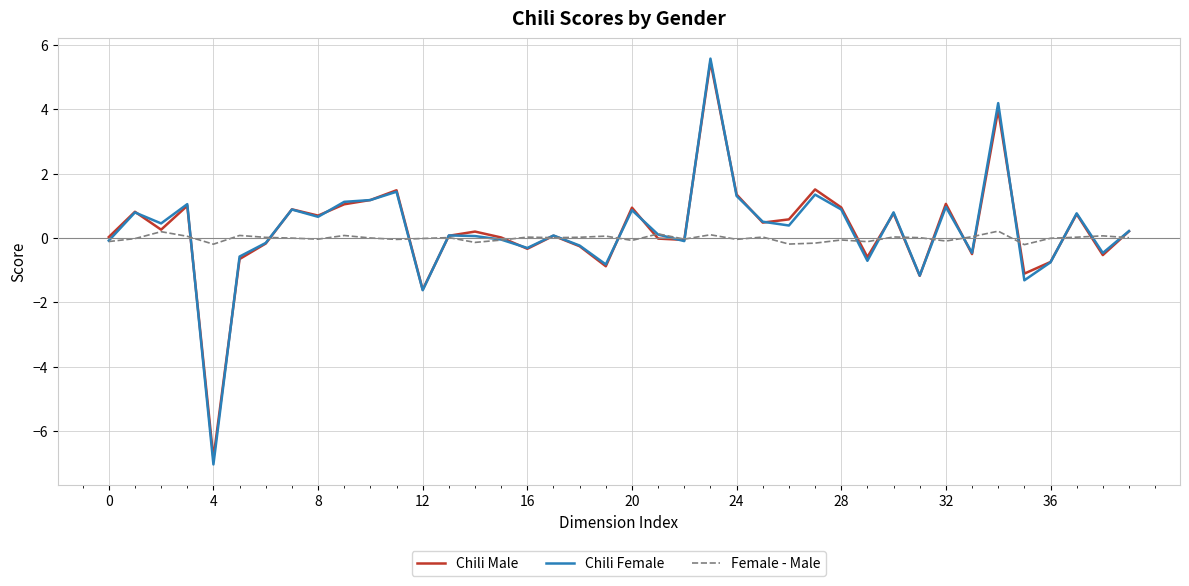

Which series has the largest range (max minus min)?

Chili Female